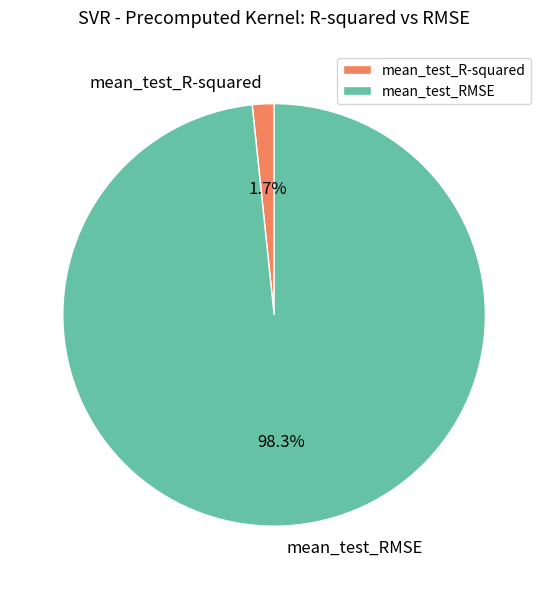

Is it true that mean_test_R-squared is 2% of the pie?

True